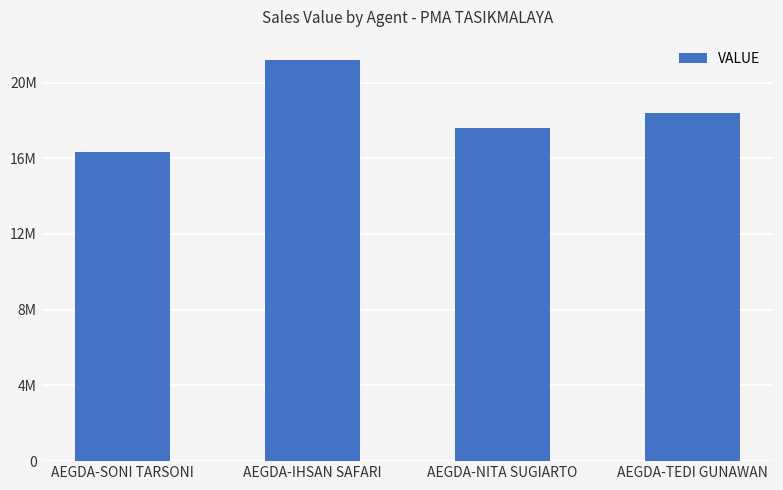

Are the bars horizontal?

No